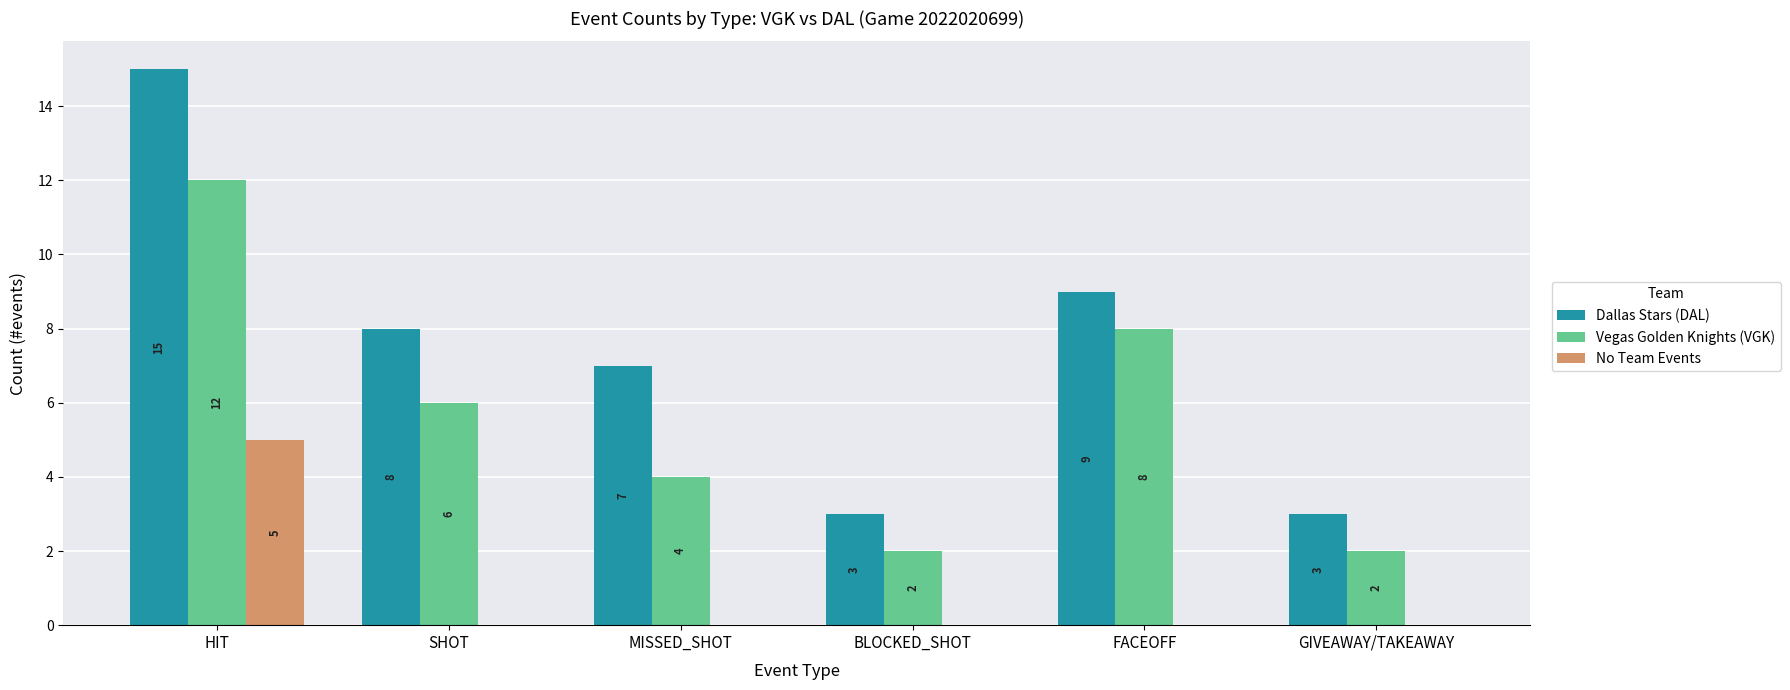

At which label does Vegas Golden Knights (VGK) first exceed 6?

HIT